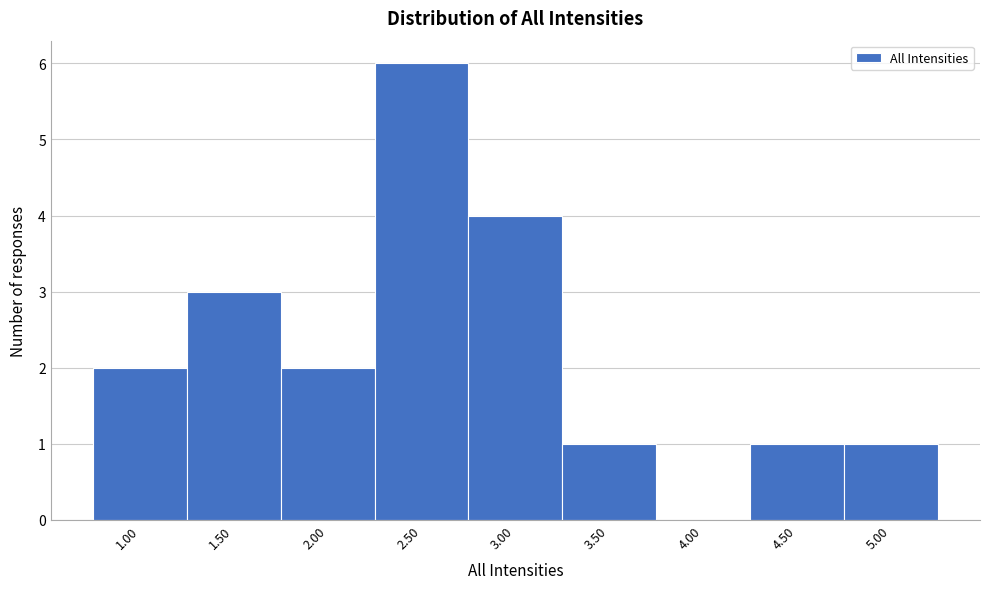

What is the height of the bar covering 2.25 to 2.75 on the x-axis? The values are not printed on the chart, so give them approximately, as read against the axis.

6